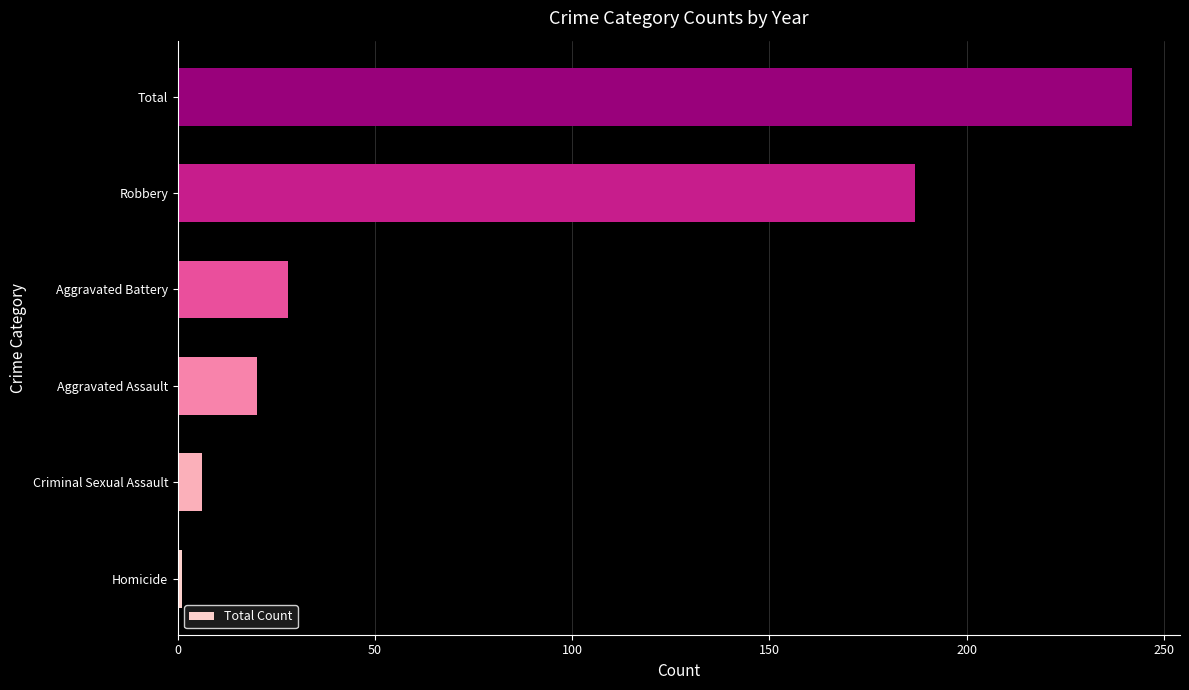

Reading top to bottom, extract all data points from this chart.

242	187	28	20	6	1